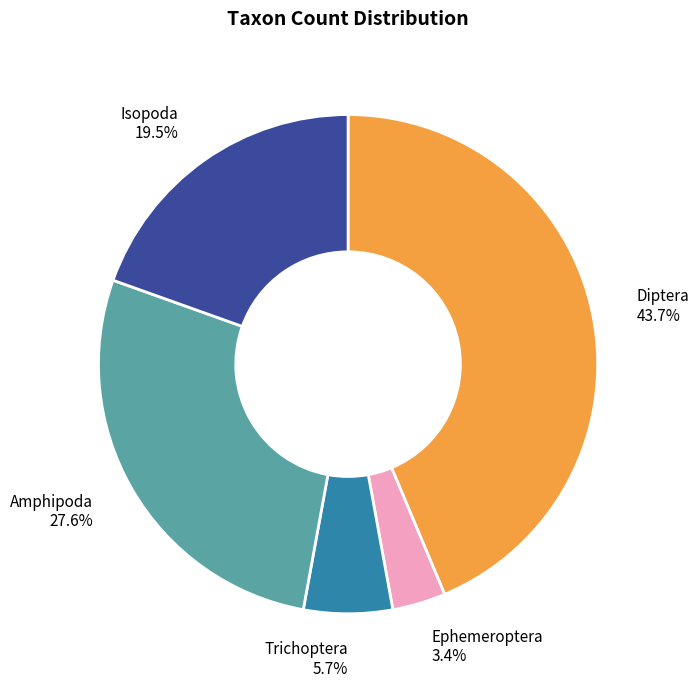

Which slice is the largest?

Diptera 43.7%